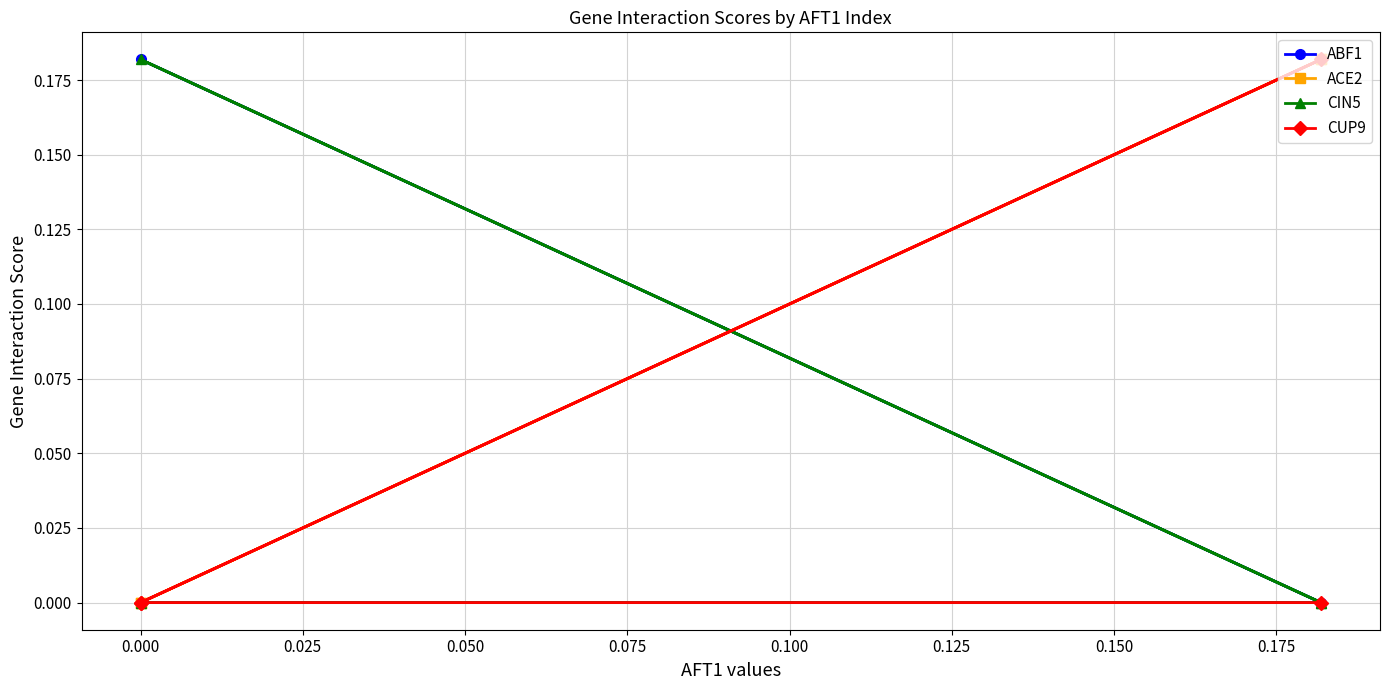

The value of ACE2 at 0.000 is 0.1. True or false?

False